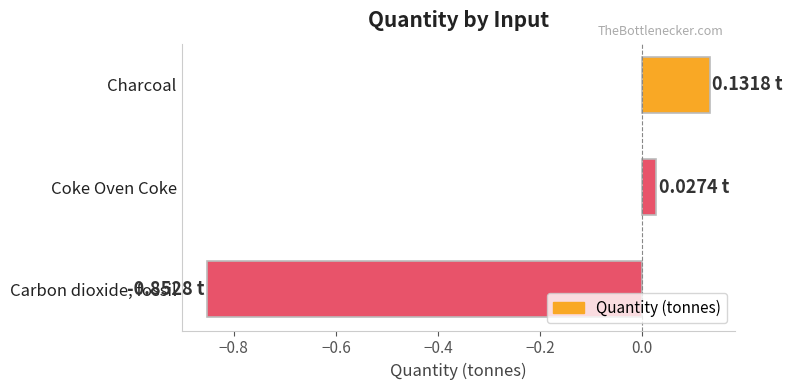

Does the chart contain any negative values?

Yes